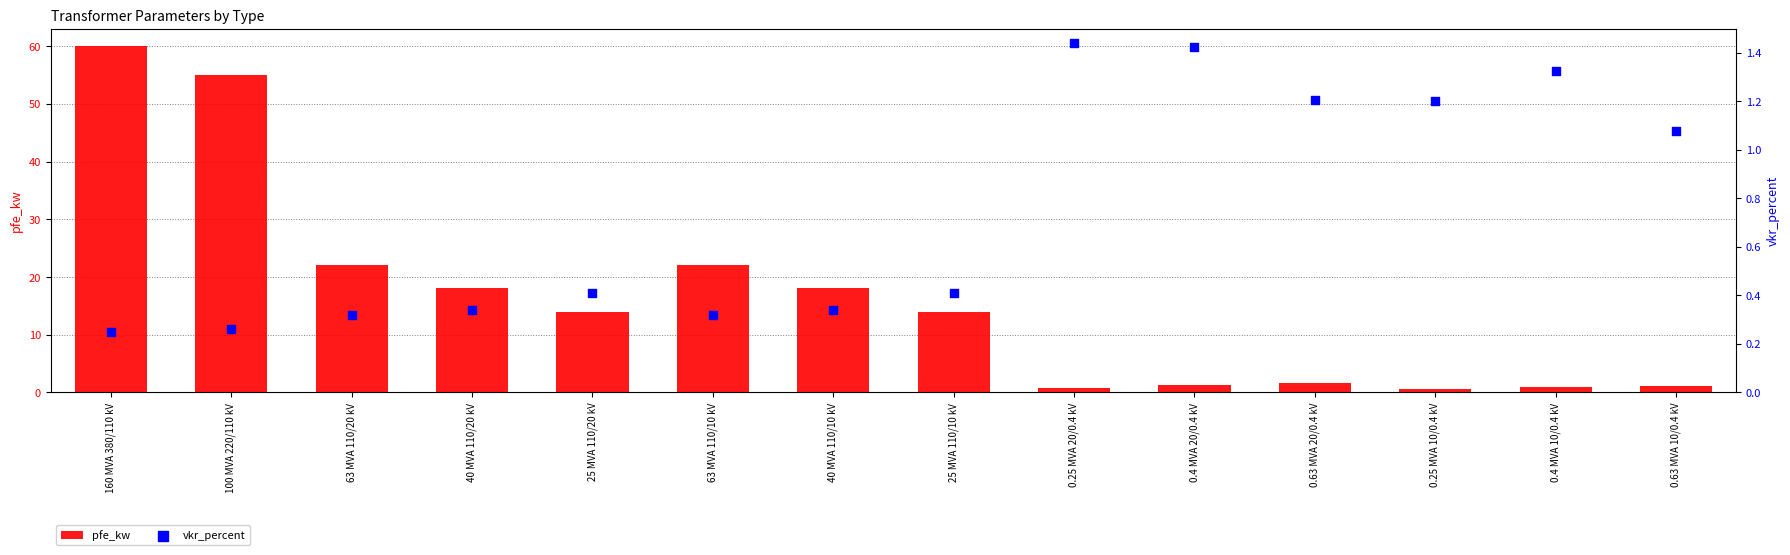

Which series has the largest Y range (max minus min)?

pfe_kw